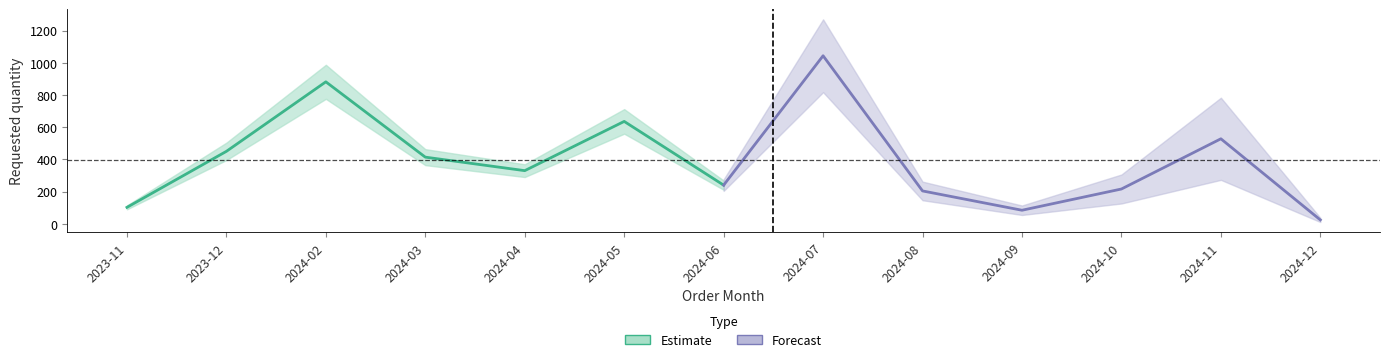

List the labels in order of value, smallest first.

2024-12, 2024-09, 2023-11, 2024-08, 2024-10, 2024-06, 2024-04, 2024-03, 2023-12, 2024-11, 2024-05, 2024-02, 2024-07